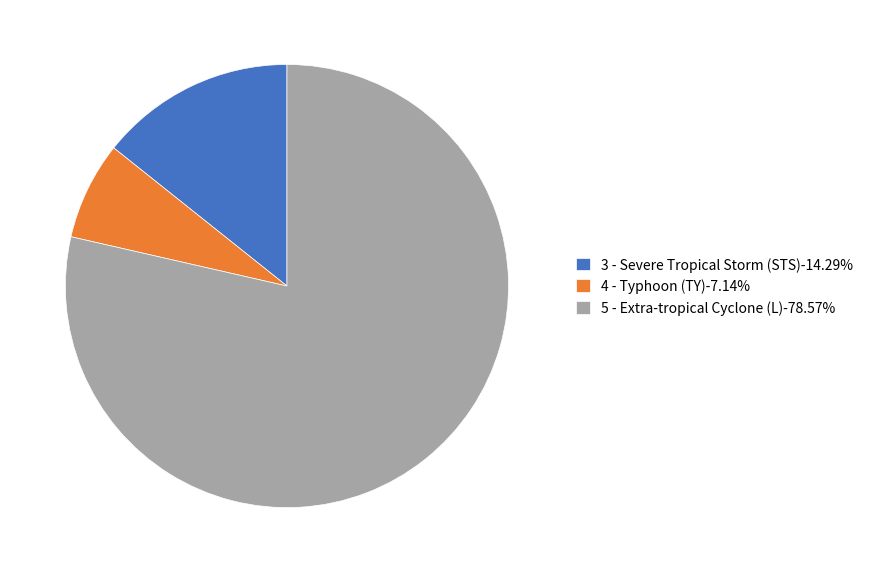

Is the sum of 3 - Severe Tropical Storm (STS) and 5 - Extra-tropical Cyclone (L) greater than half?

Yes